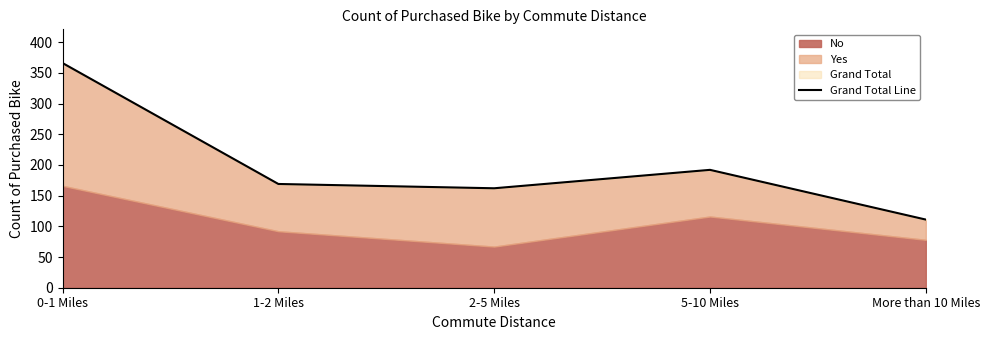

Is it true that the value at 5-10 Miles is 192?

True